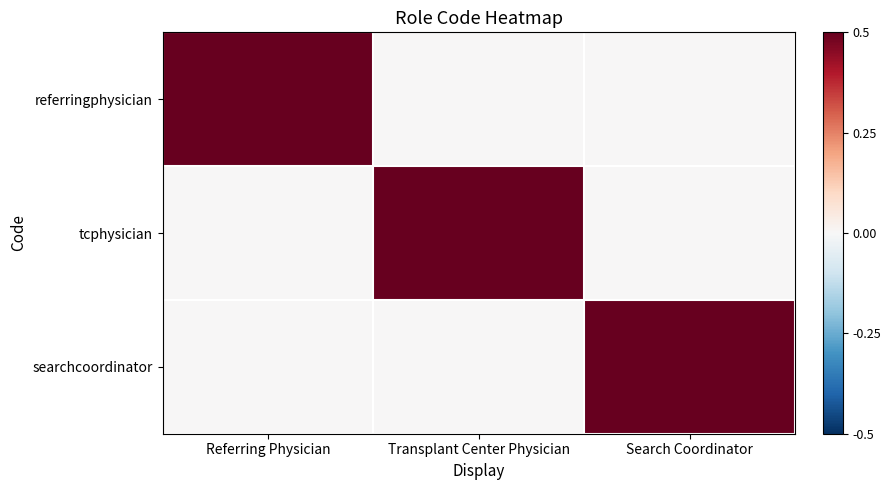

At which category is the sum across all series the highest?

Referring Physician